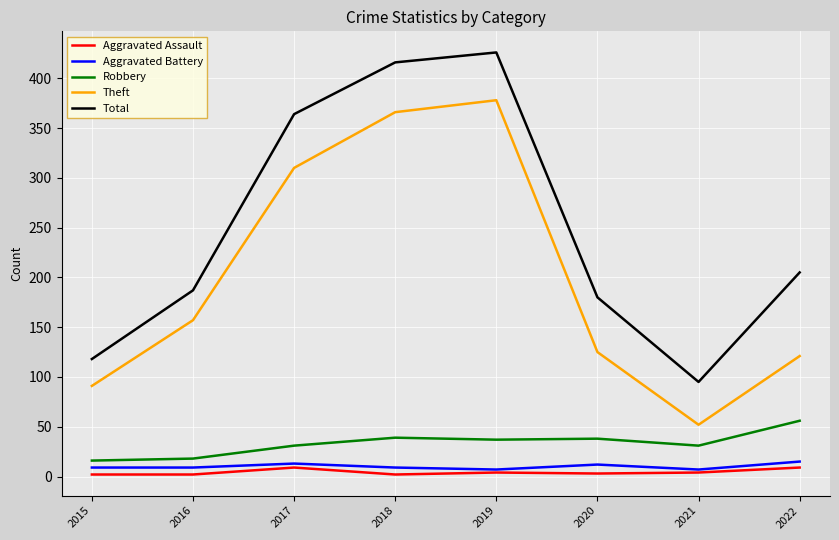

Is the value of Robbery at 2021 greater than the value of Total at 2020?

No